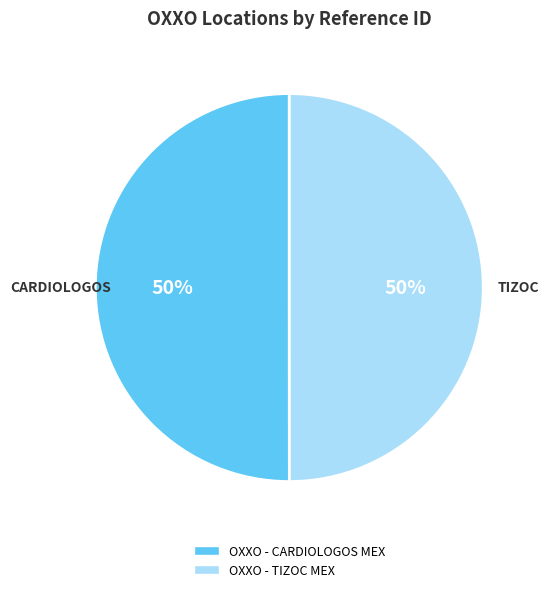

What percentage is the OXXO - TIZOC MEX slice, to the nearest percent?

50%